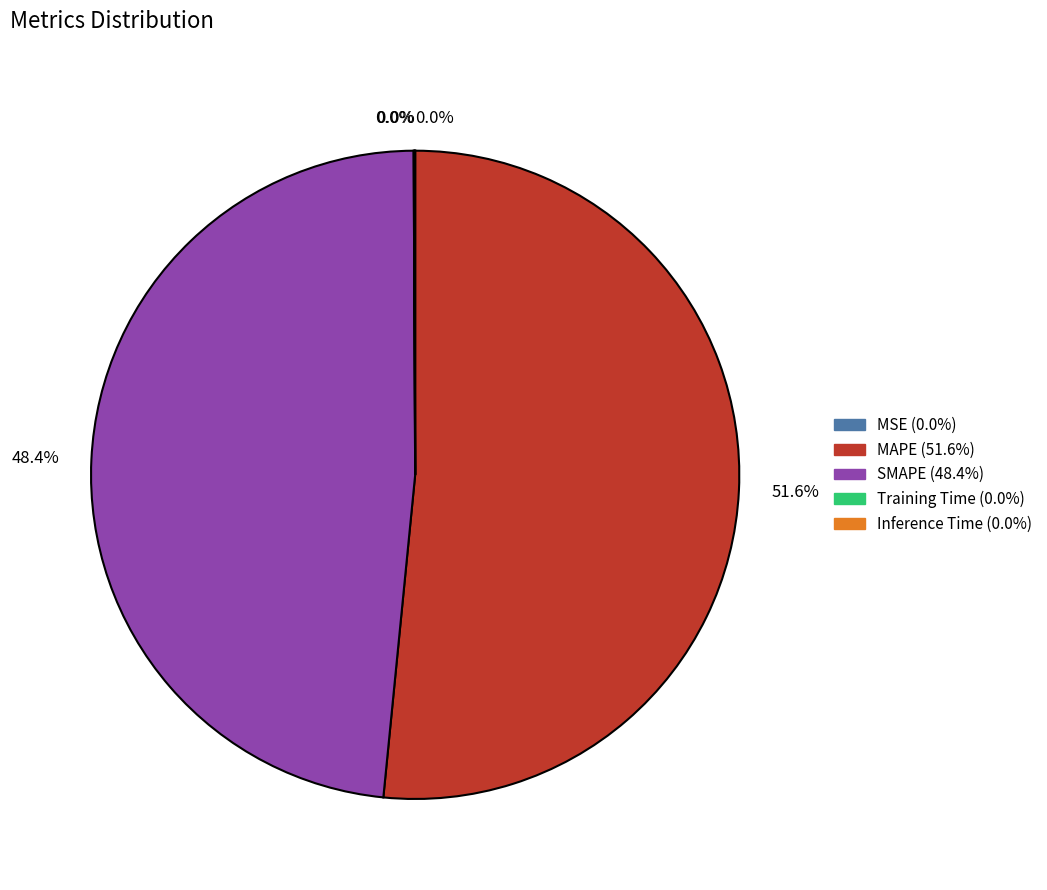

True or false: MAPE accounts for 42% of the total.

False